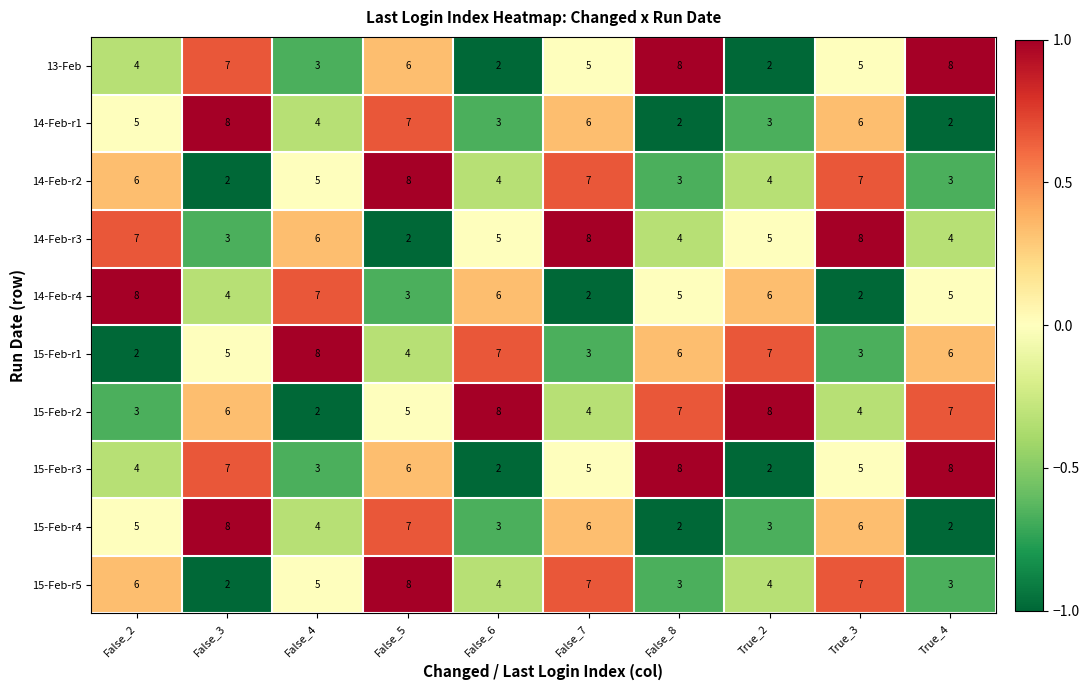

What is the difference between the maximum and minimum values in the 13-Feb series?

6